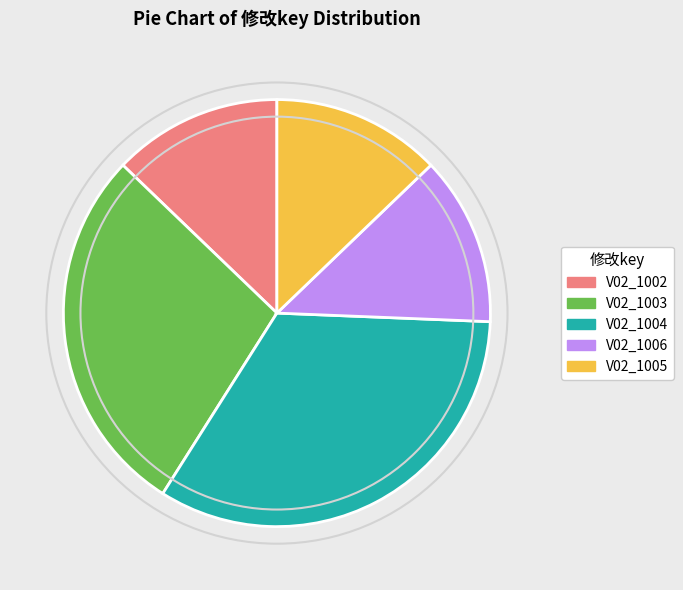

Do V02_1002 and V02_1006 together represent more than half of the pie?

No